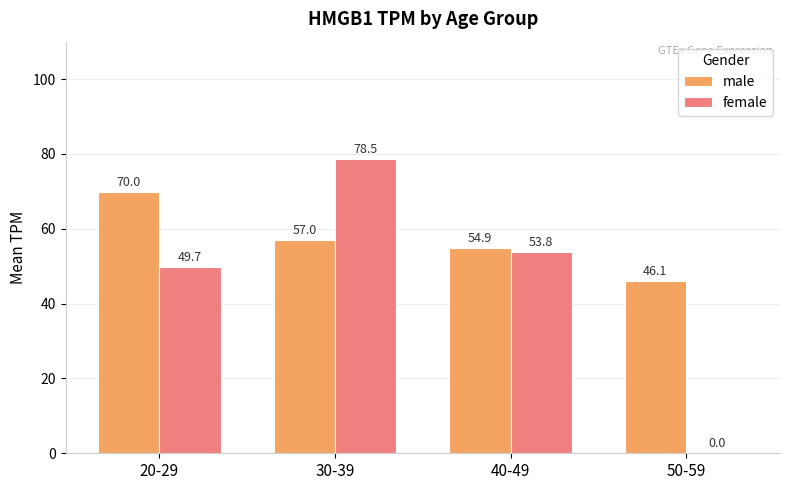

The female series shows 16.0 at 40-49. True or false?

False